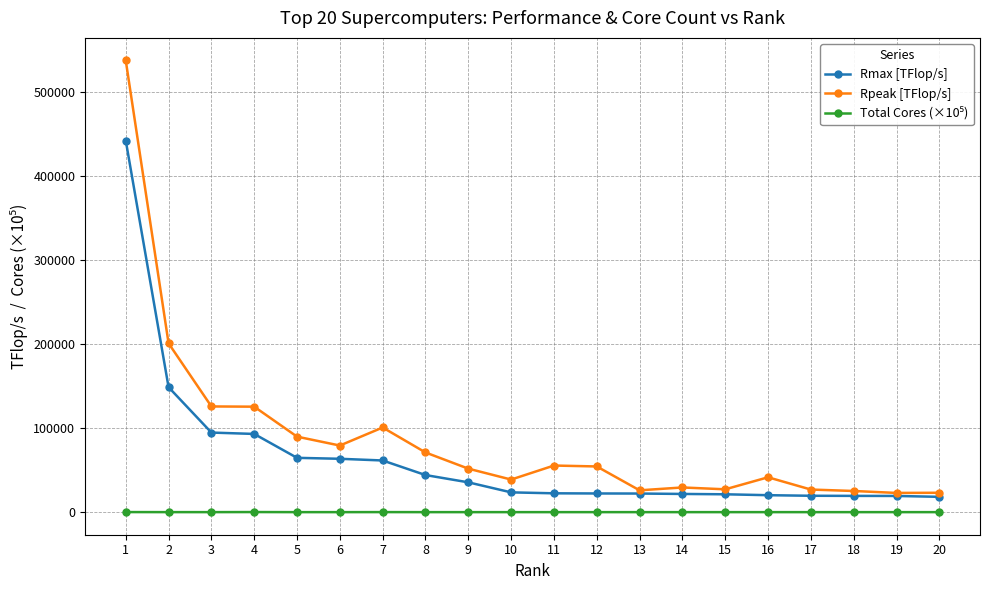

What is the minimum value for Rmax [TFlop/s]?

18200.0